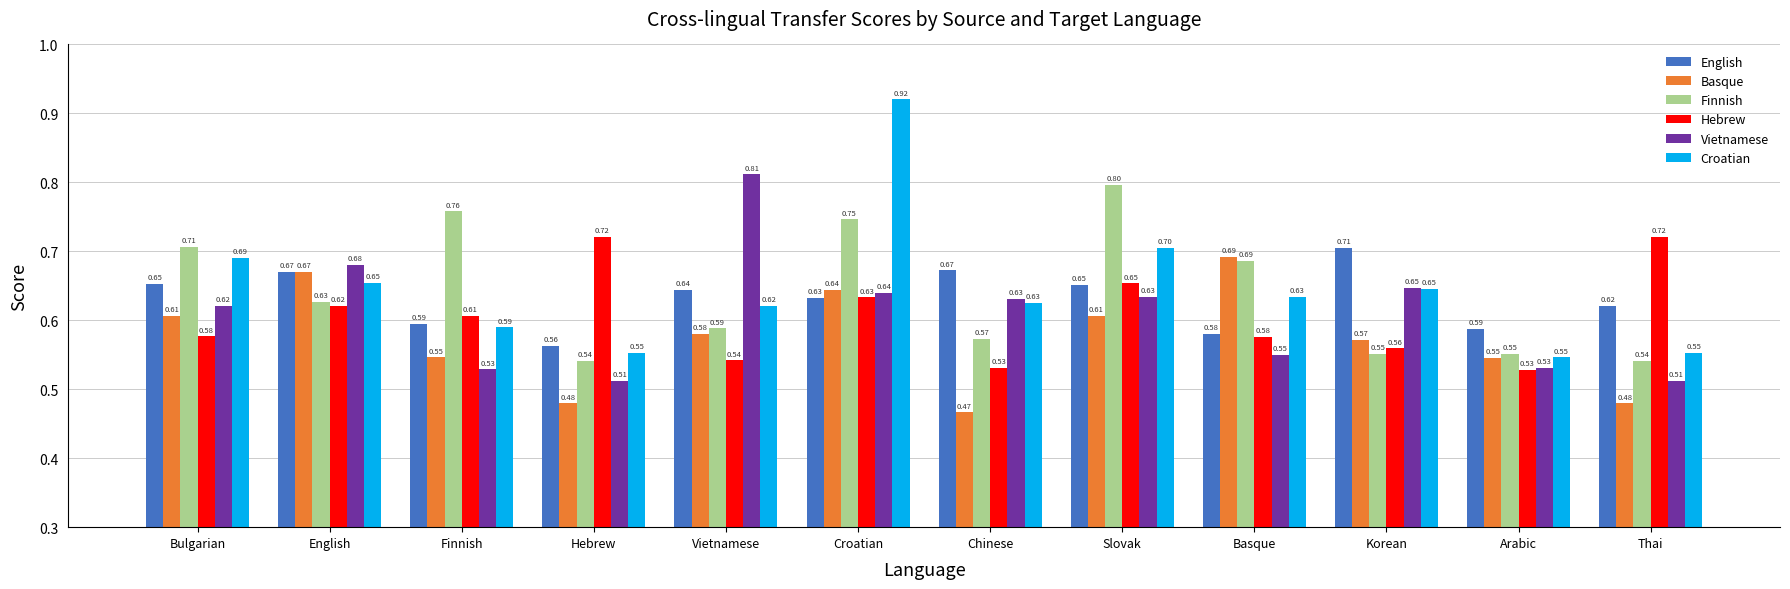

At which label does English reach its minimum?

Hebrew